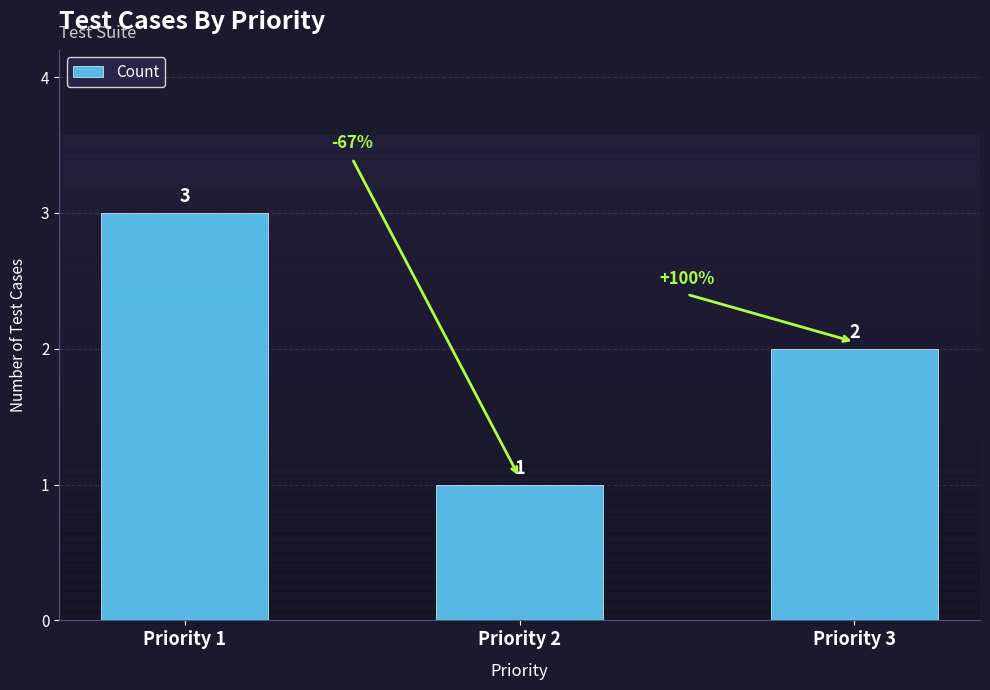

What is the change in value from Priority 1 to Priority 2?

-2